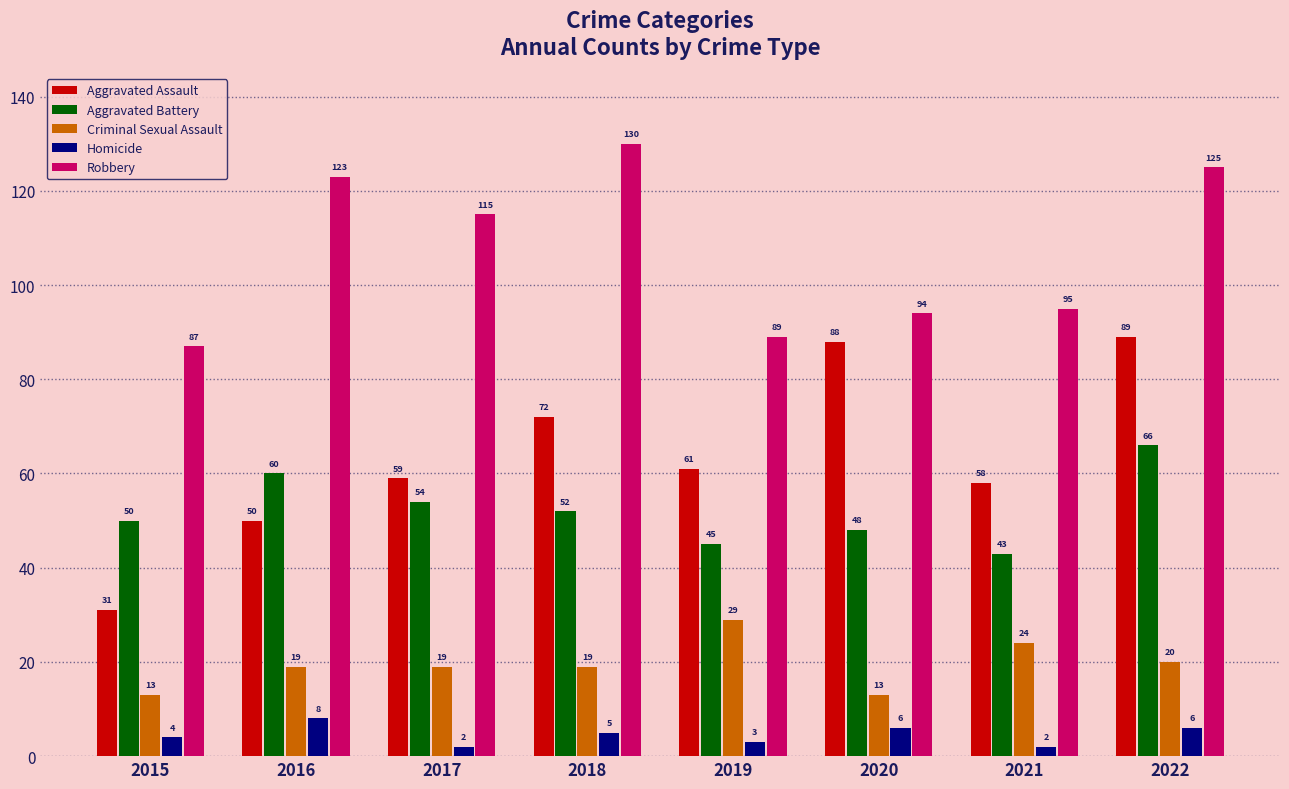

The Aggravated Battery series shows 48 at 2020. True or false?

True